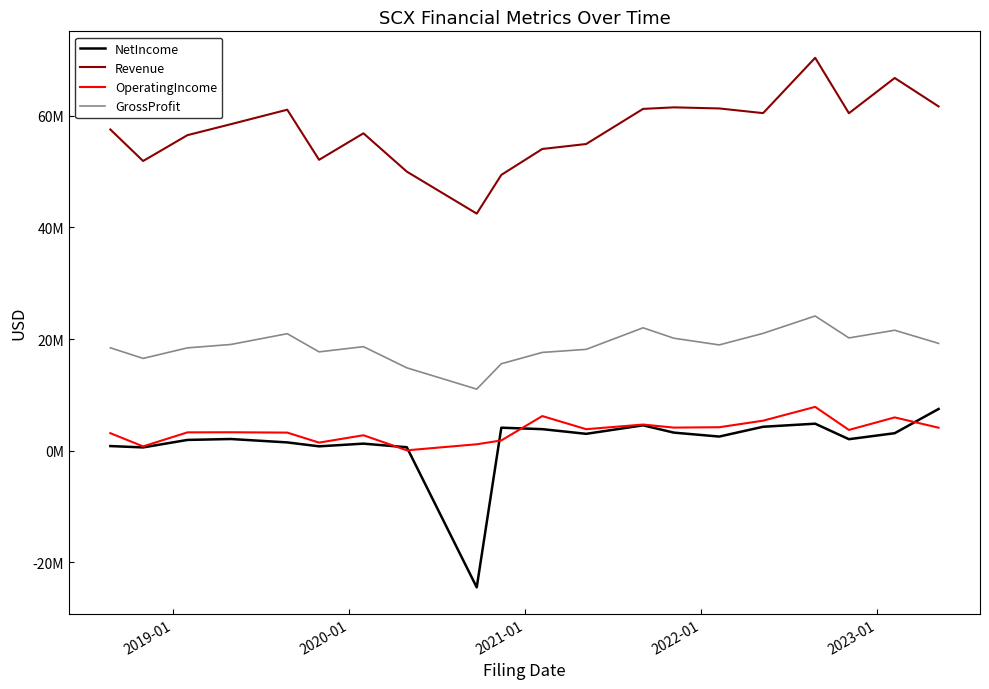

What are all the series names shown in the legend?

NetIncome, Revenue, OperatingIncome, GrossProfit